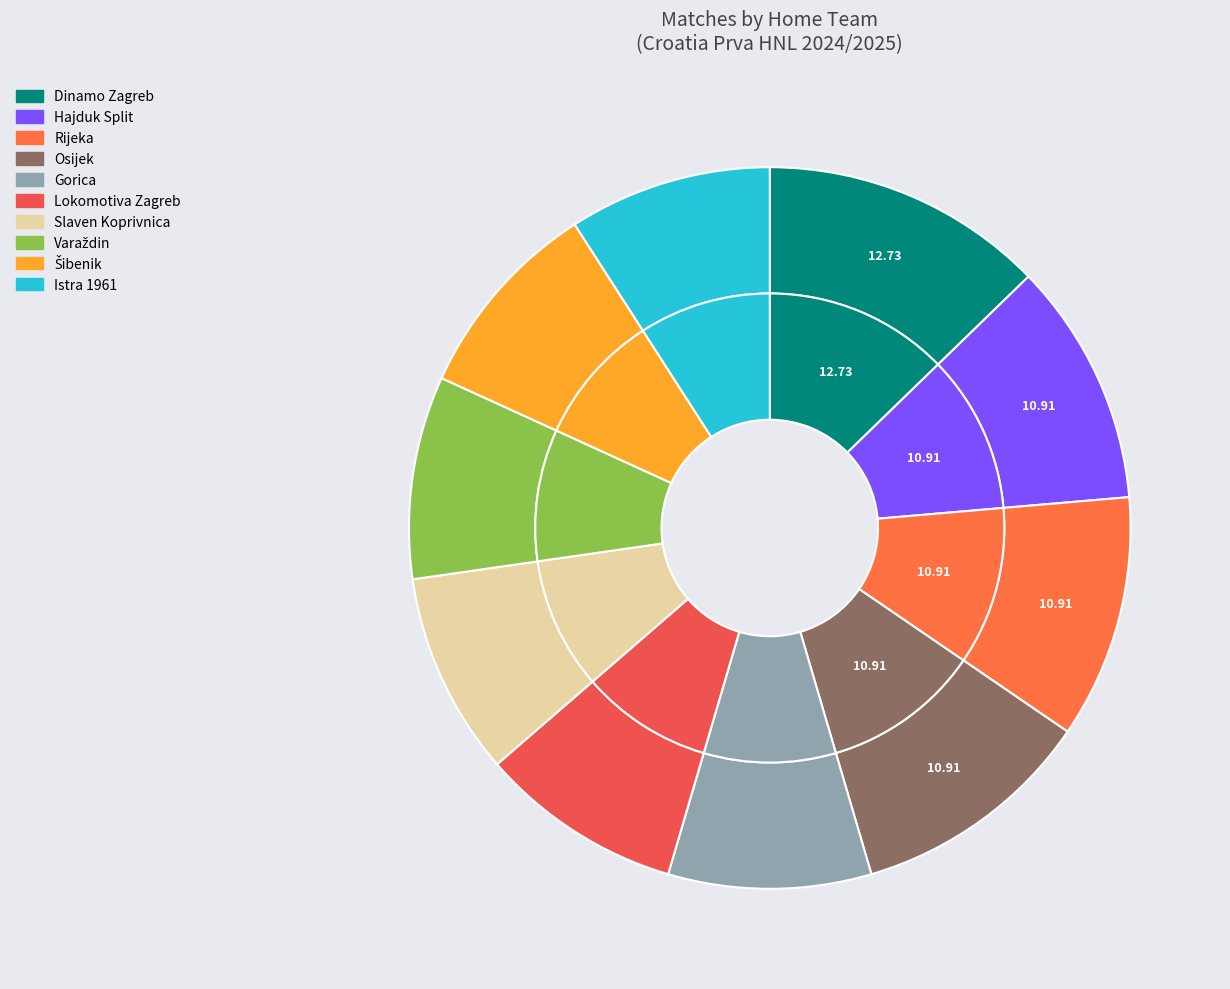

The Dinamo Zagreb slice represents 3% of the pie. True or false?

False